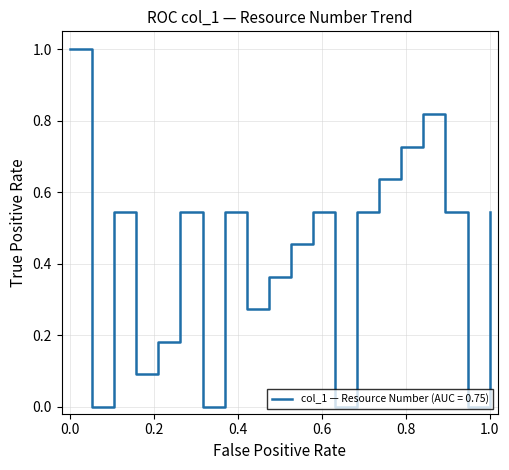

Where is the first local maximum?

3